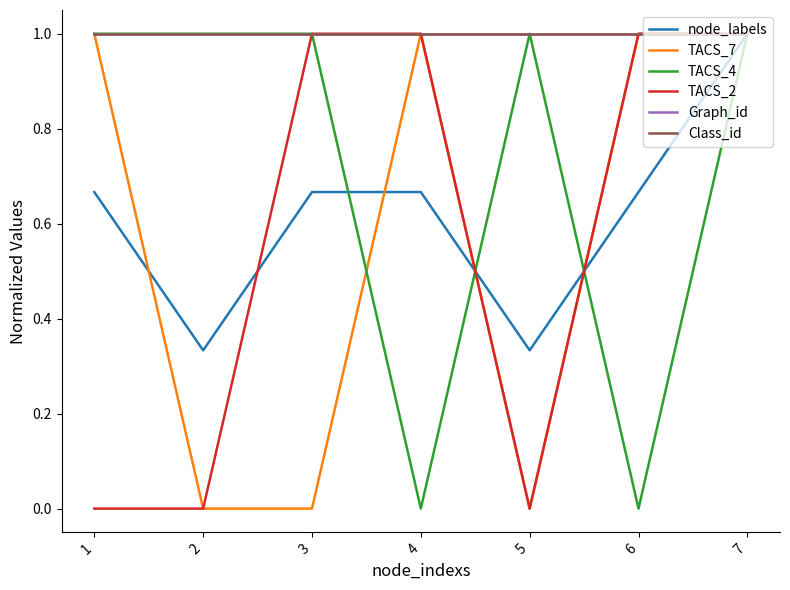

True or false: Graph_id has a value of 0.7 at 2.

False